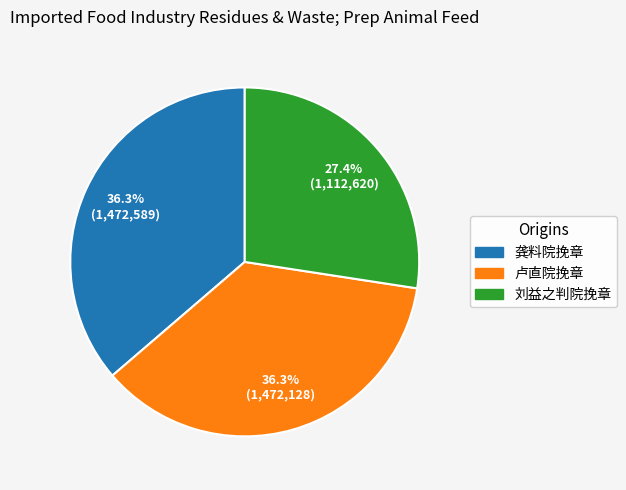

To the nearest percent, what is the difference between the largest and smallest slice percentages?

9%